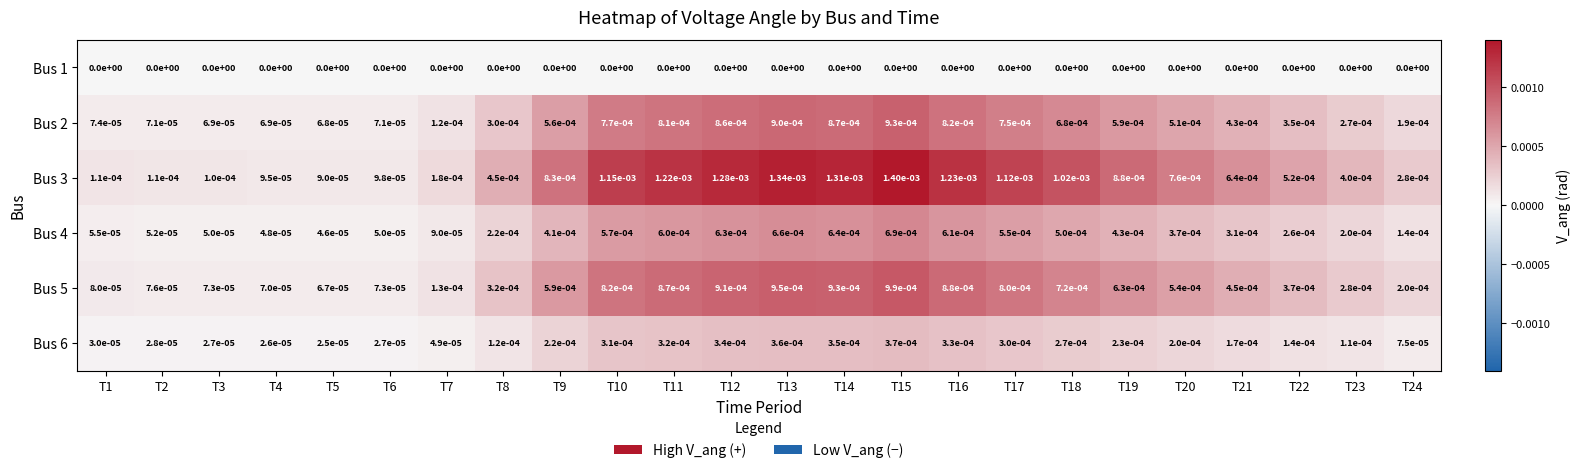

Is the value of Bus 3 at T5 greater than the value of Bus 4 at T12?

No